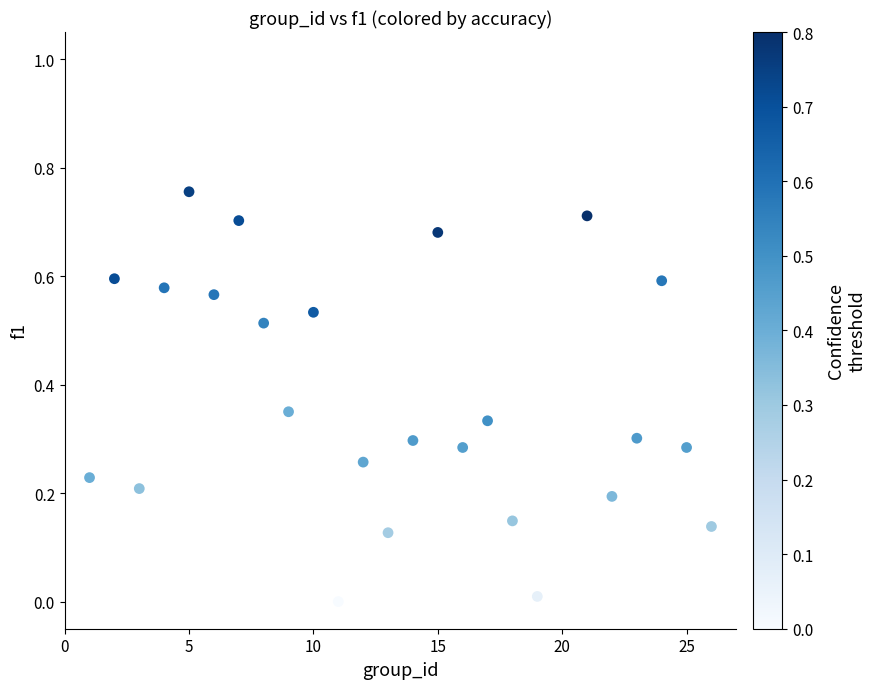

Count the number of points in this scatter plot.

25